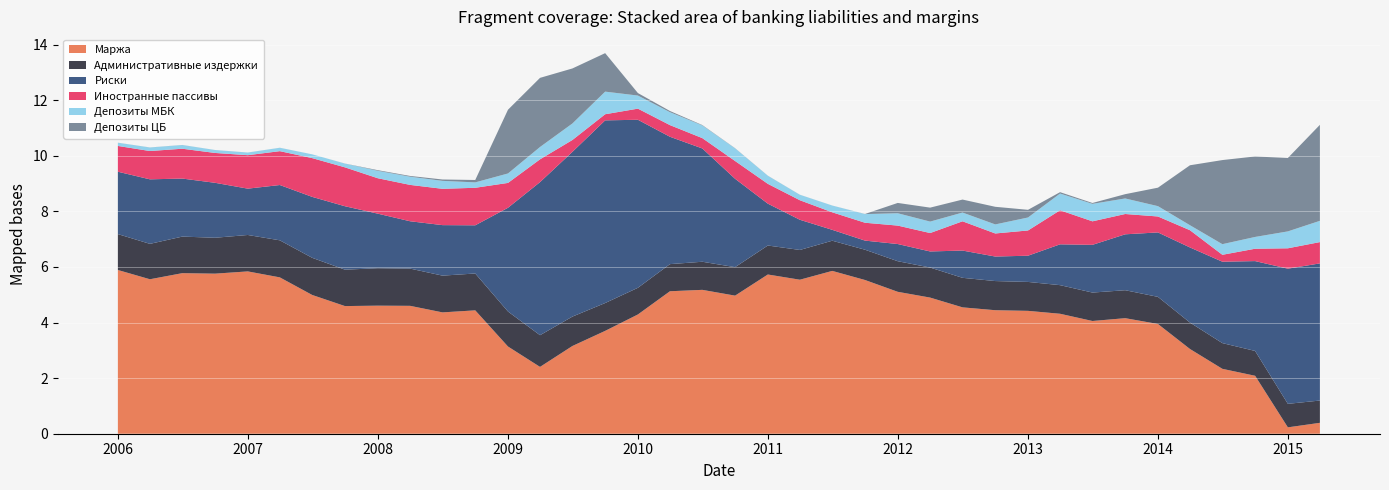

Reading right to left, list all the values displayed in this chart.

Маржа: 0.4	0.2	2.1	2.3	3.0	3.9	4.2	4.1	4.3	4.4	4.4	4.5	4.9	5.1	5.5	5.9	5.5	5.7	5.0	5.2	5.1	4.3	3.7	3.2	2.4	3.1	4.4	4.4	4.6	4.6	4.6	5.0	5.6	5.8	5.8	5.8	5.6	5.9
Административные издержки: 0.8	0.8	0.9	0.9	1.0	1.0	1.0	1.0	1.0	1.0	1.0	1.1	1.1	1.1	1.1	1.1	1.1	1.0	1.0	1.0	1.0	1.0	1.0	1.1	1.1	1.3	1.3	1.3	1.3	1.3	1.3	1.3	1.3	1.3	1.3	1.3	1.3	1.3
Риски: 4.9	4.9	3.2	2.9	2.7	2.3	2.0	1.7	1.5	0.9	0.9	1.0	0.6	0.6	0.3	0.4	1.1	1.5	3.2	4.1	4.6	6.0	6.6	5.9	5.5	3.7	1.7	1.8	1.7	2.0	2.3	2.2	2.0	1.7	2.0	2.1	2.3	2.2
Иностранные пассивы: 0.8	0.7	0.4	0.2	0.6	0.6	0.7	0.8	1.2	0.9	0.8	1.1	0.7	0.7	0.6	0.6	0.7	0.7	0.6	0.4	0.4	0.4	0.2	0.4	0.8	0.9	1.3	1.3	1.3	1.3	1.4	1.4	1.2	1.2	1.1	1.1	1.0	0.9
Депозиты МБК: 0.8	0.6	0.4	0.4	0.2	0.4	0.6	0.6	0.6	0.5	0.3	0.3	0.4	0.4	0.3	0.2	0.2	0.3	0.5	0.5	0.5	0.5	0.8	0.6	0.4	0.3	0.2	0.3	0.3	0.3	0.1	0.1	0.1	0.1	0.1	0.1	0.1	0.1
Депозиты ЦБ: 3.5	2.6	2.9	3.0	2.2	0.7	0.2	0.0	0.0	0.3	0.6	0.5	0.5	0.4	0.0	0.0	0.0	0.0	0.0	0.0	0.0	0.1	1.4	2.0	2.5	2.3	0.1	0.0	0.0	0.0	0.0	0.0	0.0	0.0	0.0	0.0	0.0	0.0